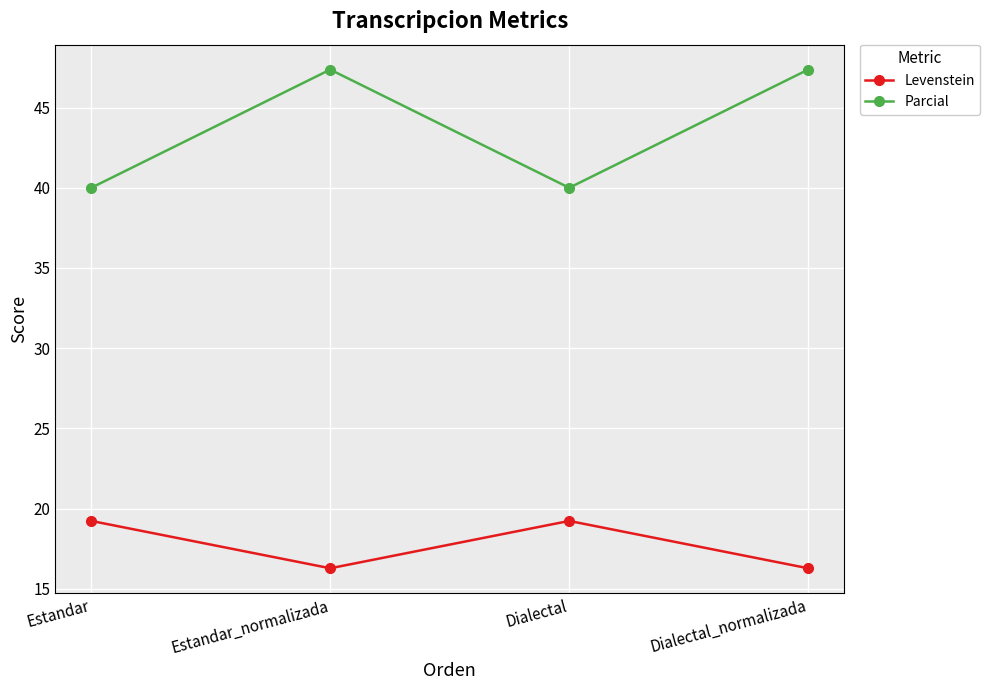

Reading right to left, what are all the values shown in this chart?

Levenstein: Dialectal_normalizada=16.3	Dialectal=19.2	Estandar_normalizada=16.3	Estandar=19.2
Parcial: Dialectal_normalizada=47.4	Dialectal=40.0	Estandar_normalizada=47.4	Estandar=40.0